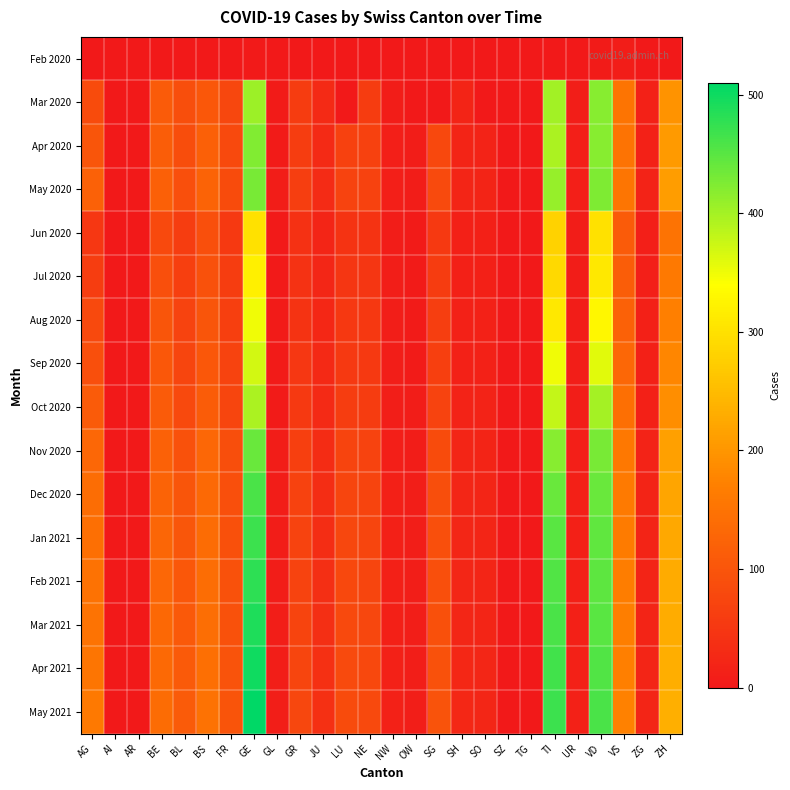

List the series in order of their peak value, highest first.

May 2021, Apr 2021, Mar 2021, Feb 2021, Jan 2021, Dec 2020, Nov 2020, May 2020, Apr 2020, Mar 2020, Oct 2020, Sep 2020, Aug 2020, Jul 2020, Jun 2020, Feb 2020